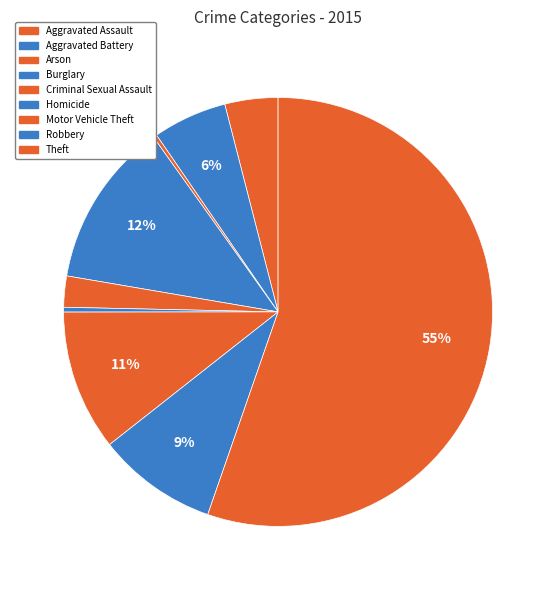

How many segments does this pie chart have?

9